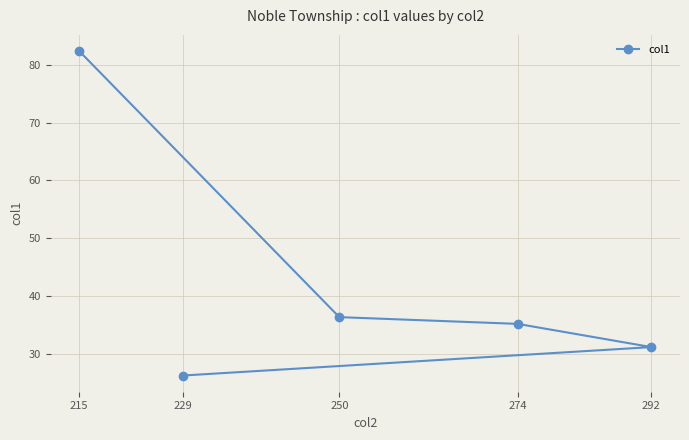

What is the change in value from 229 to 215?

+56.2